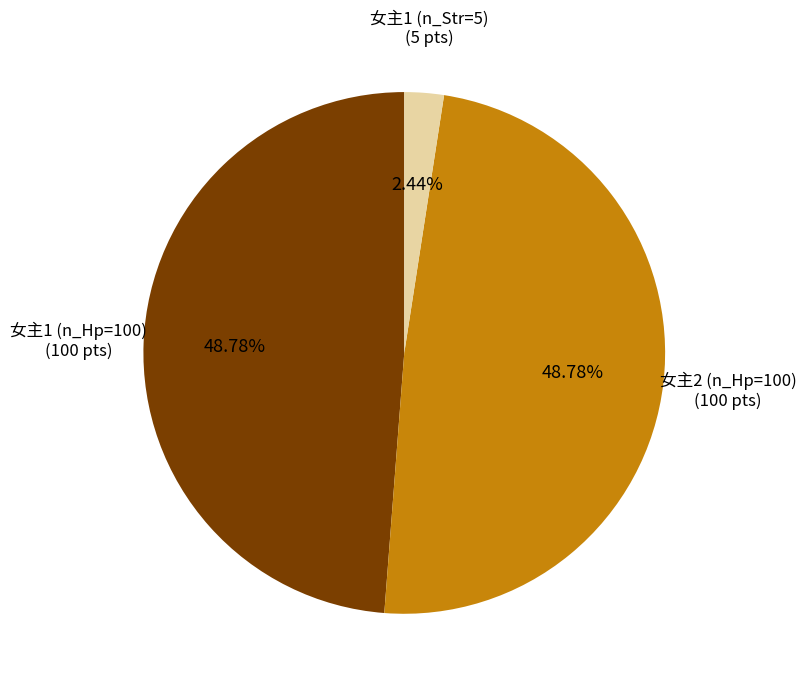

To the nearest percent, what is the average slice percentage?

33%